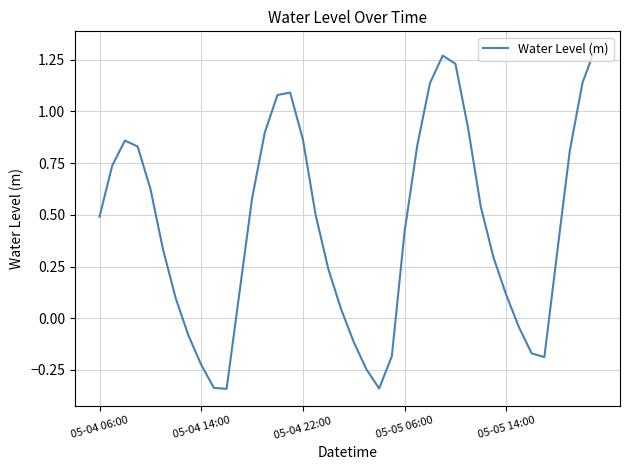

What is the difference between the maximum and minimum values?

1.6